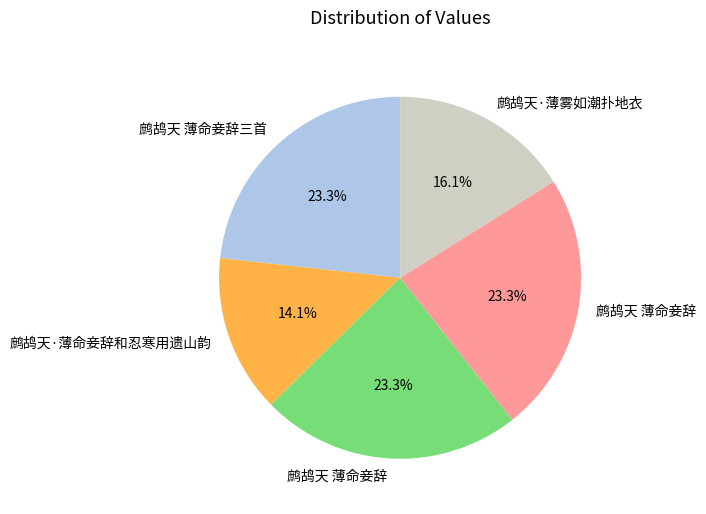

Is there any slice that represents more than half of the pie?

No